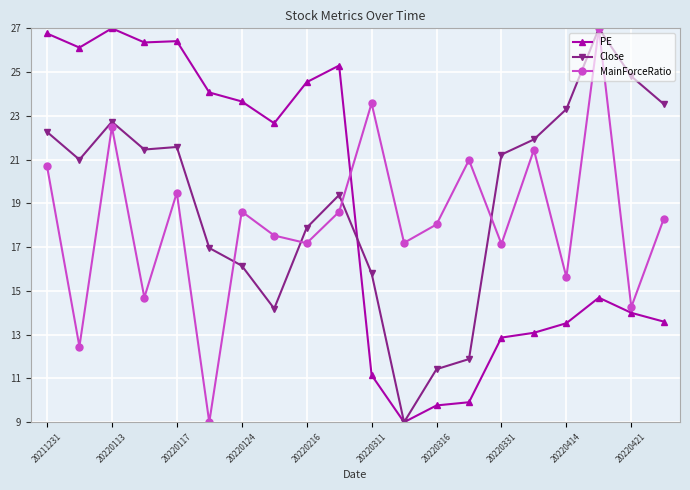

Which series ends up on top after the final intersection of MainForceRatio and PE?

MainForceRatio